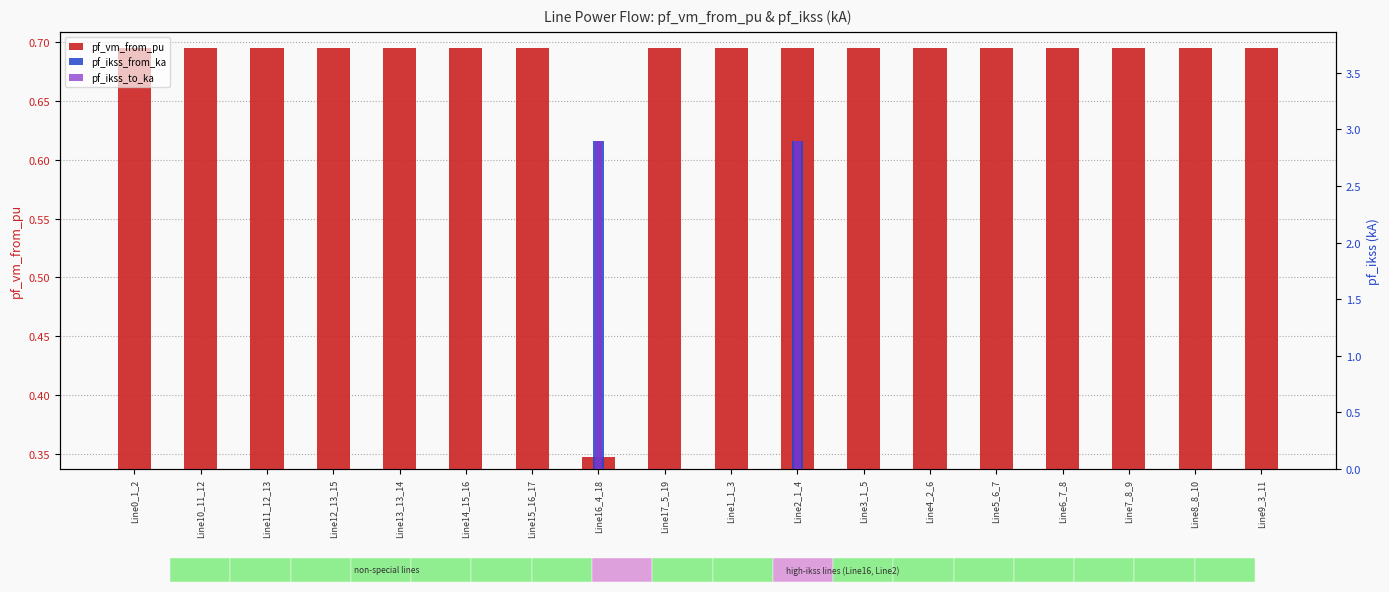

Does the chart contain any negative values?

No